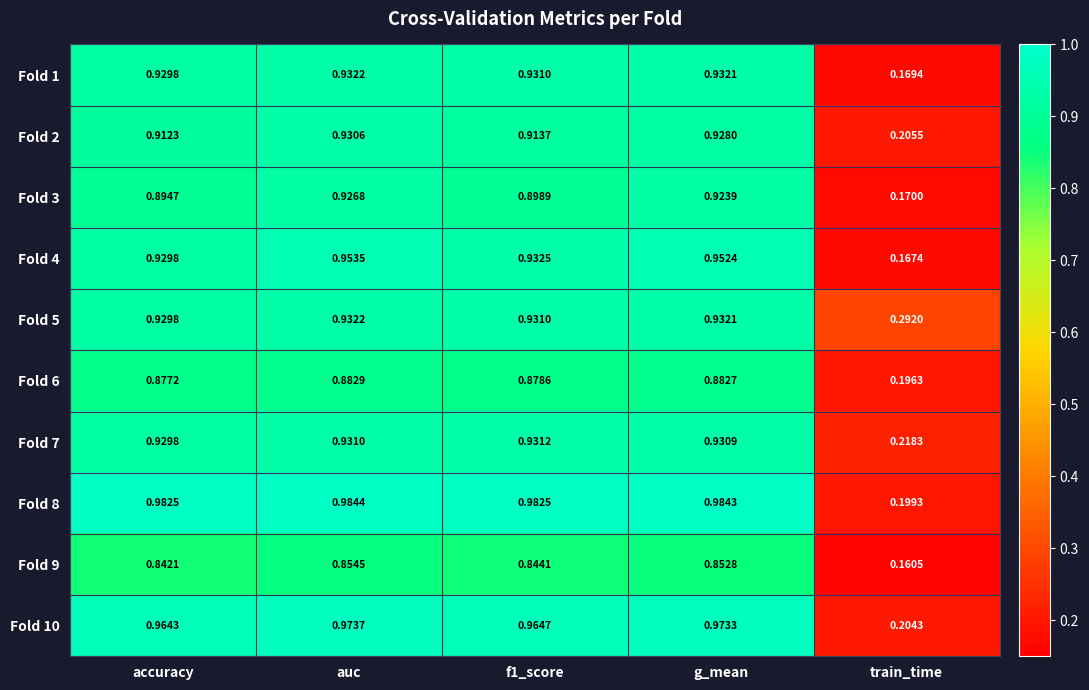

What is the total value across all series at accuracy?

9.2